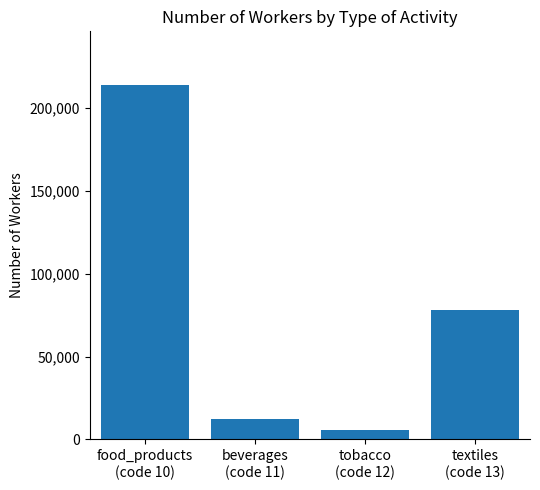

At which label does the data first exceed 78151?

food_products
(code 10)